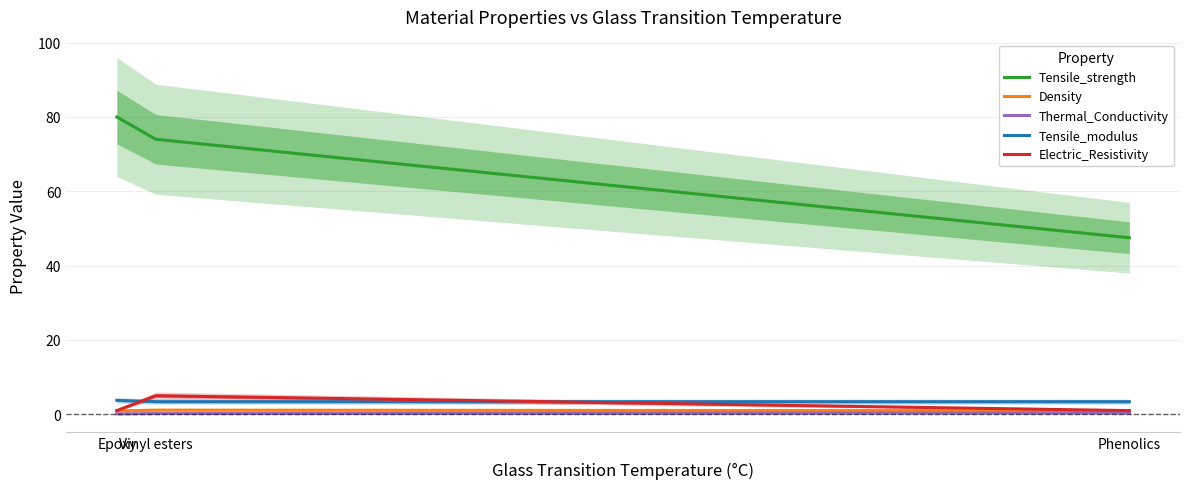

Which label corresponds to the smallest value in the chart?

Epoxy